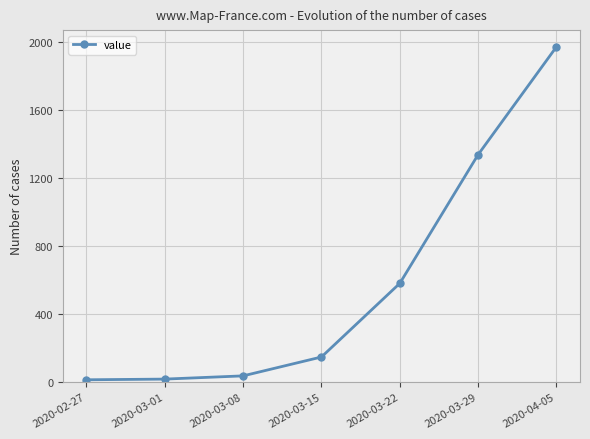

At which label is the value closest to 992?

2020-03-29